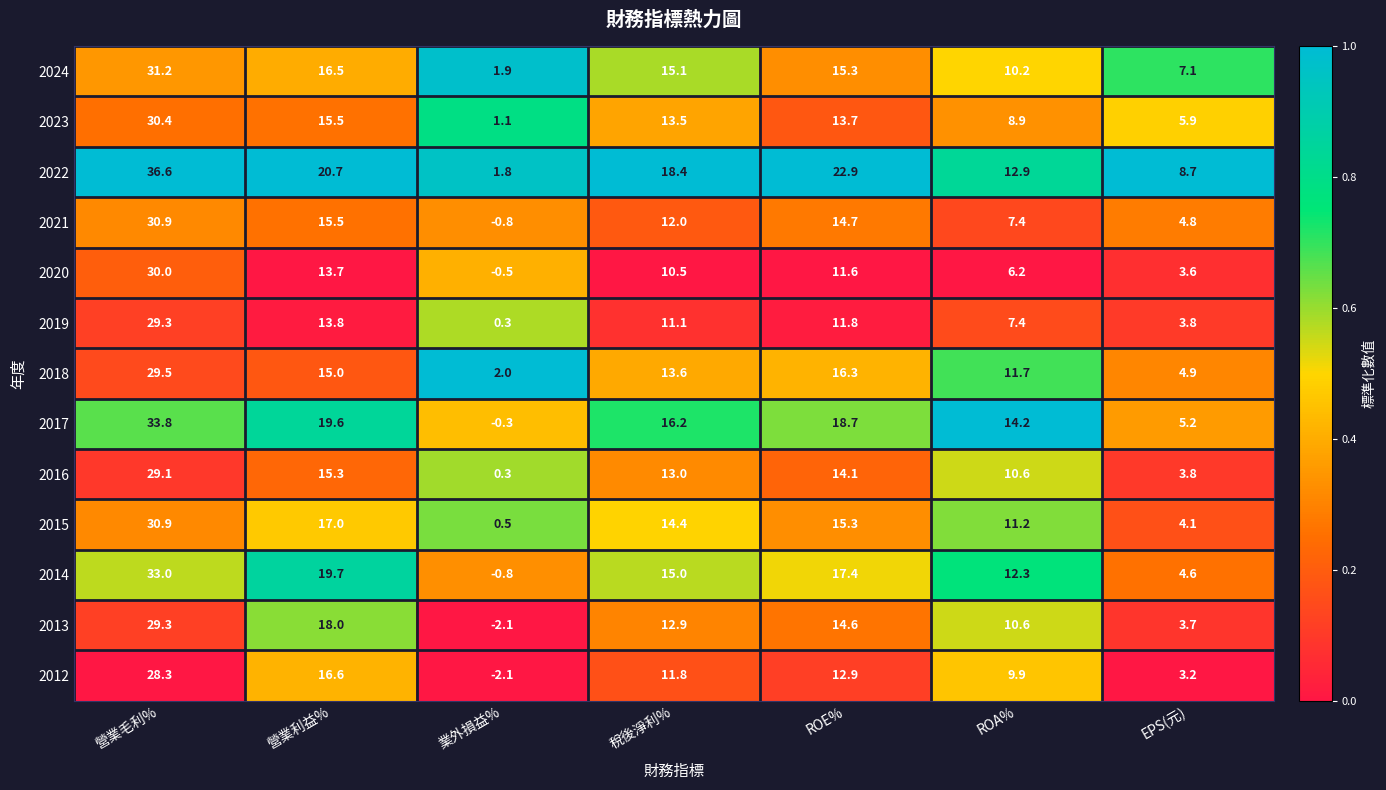

Which series has the largest range (max minus min)?

2022